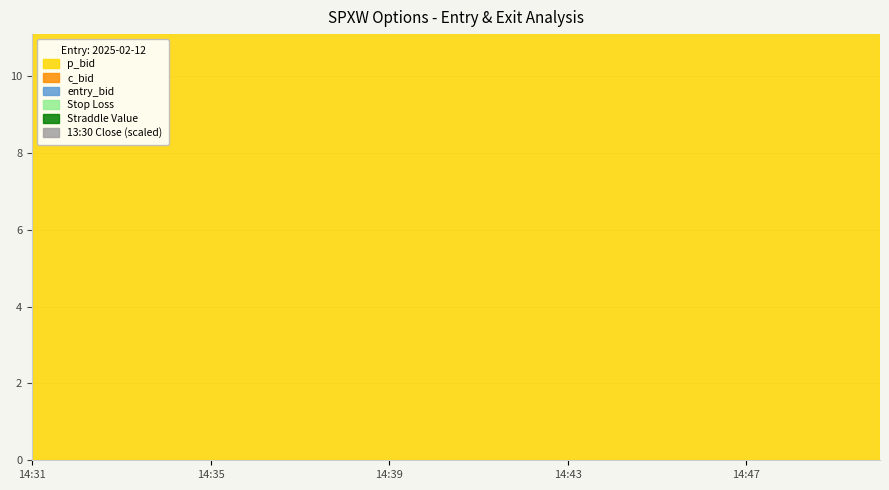

Which category has the lowest value across all series?

14:49